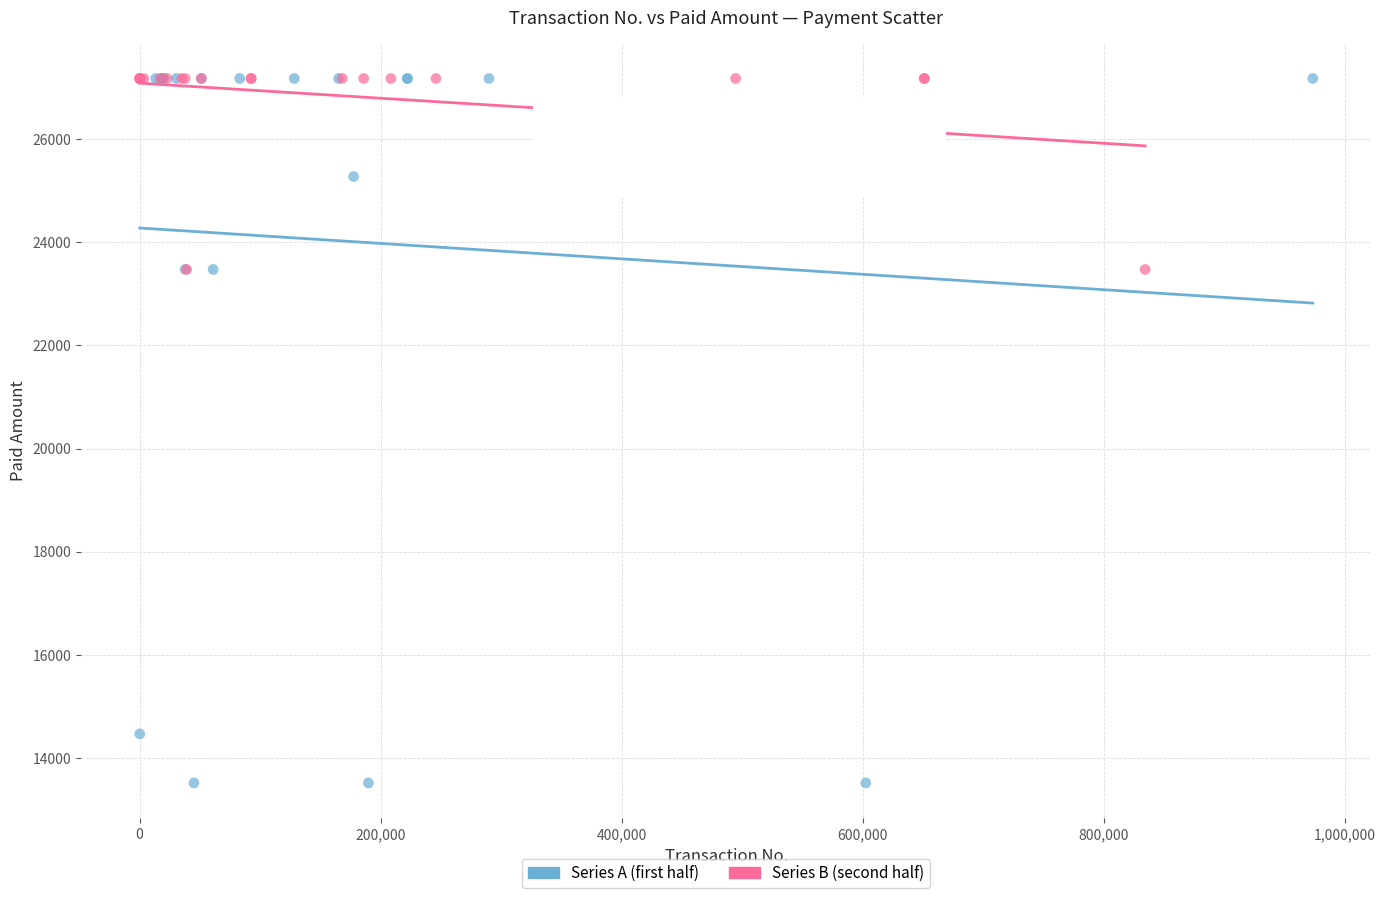

Which series reaches the minimum Y coordinate?

Series A (first half)